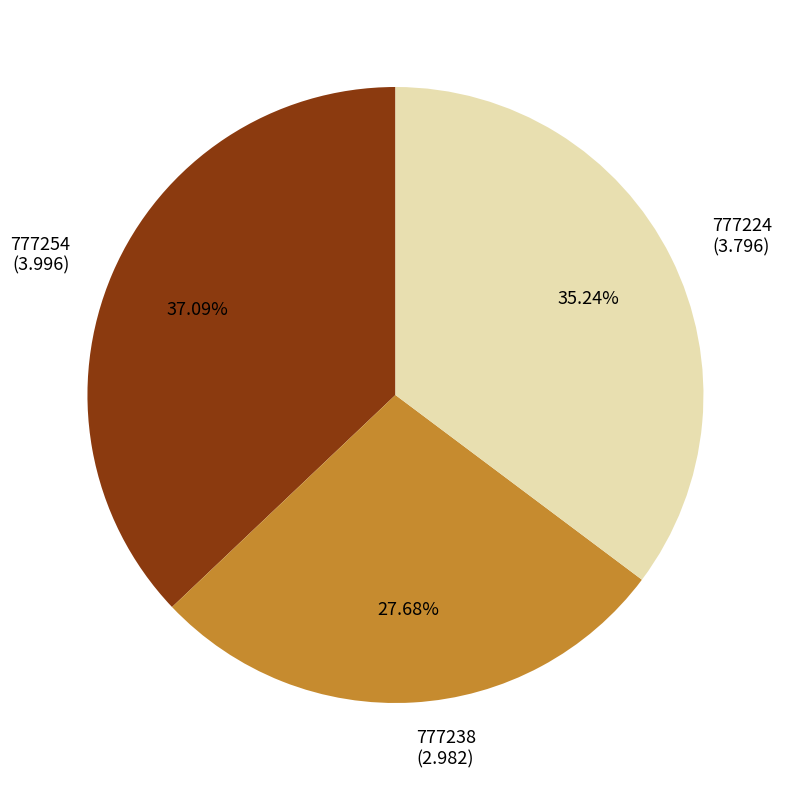

Between 777254 and 777224, which is larger?

777254